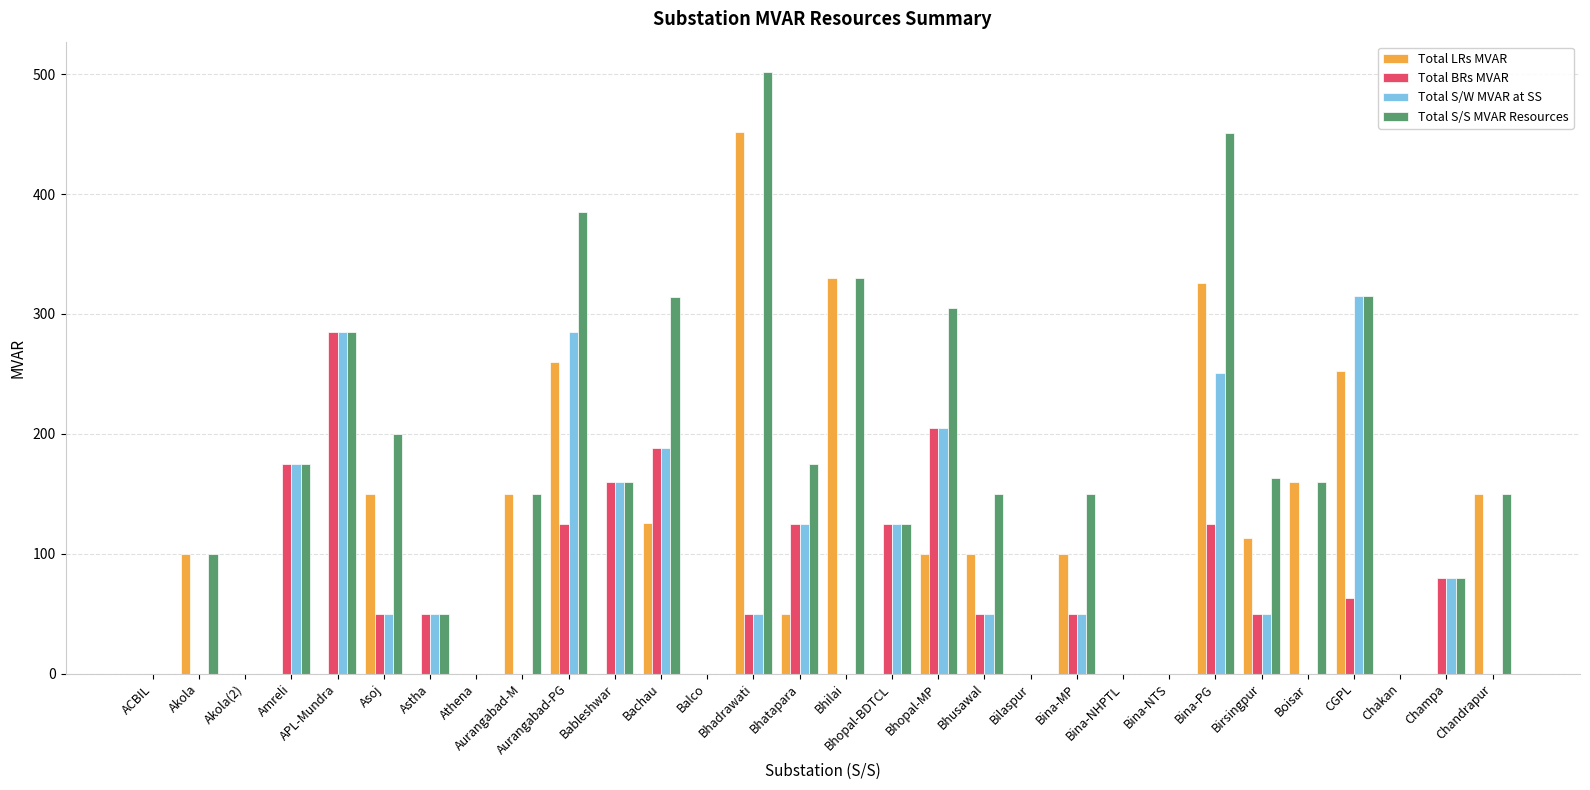

How many data points does each series have?

30